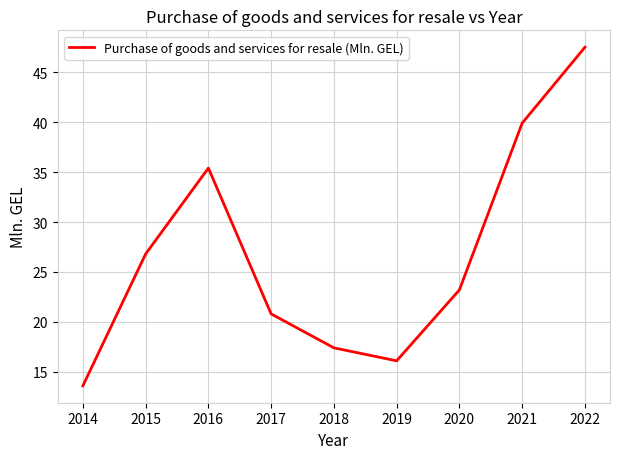

What is the smallest value displayed?

13.6